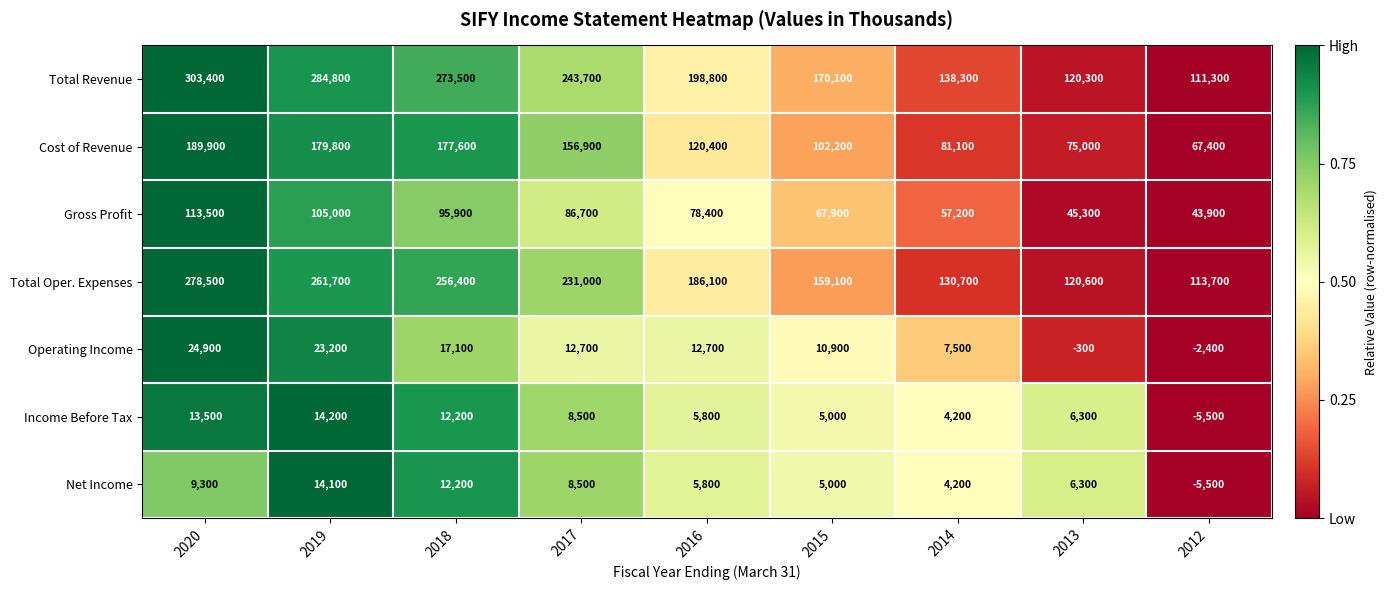

The Net Income series shows 6702 at 2014. True or false?

False